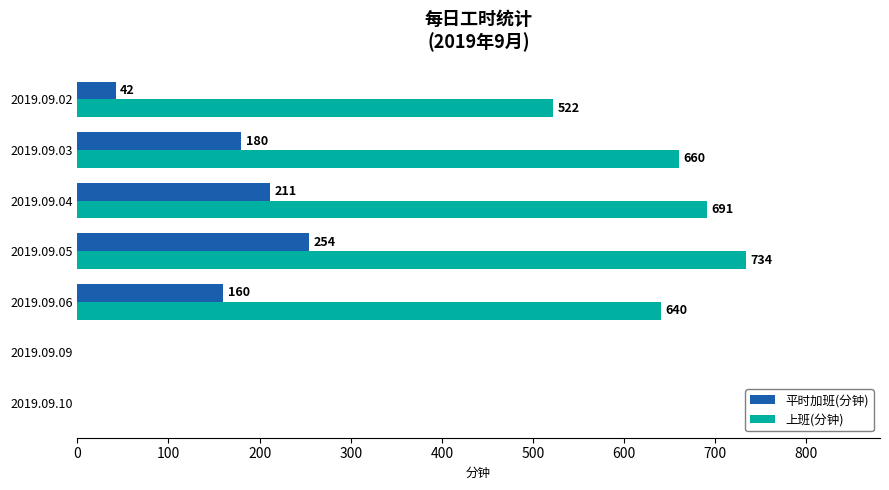

How many series are shown in this chart?

2